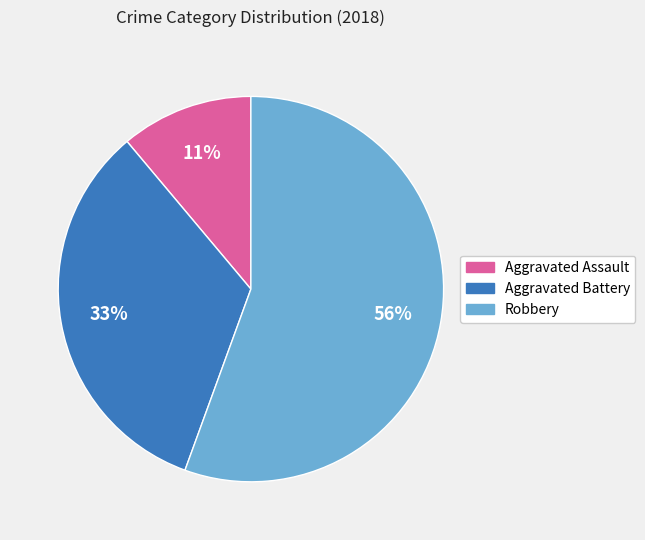

Count the number of slices in the pie.

3